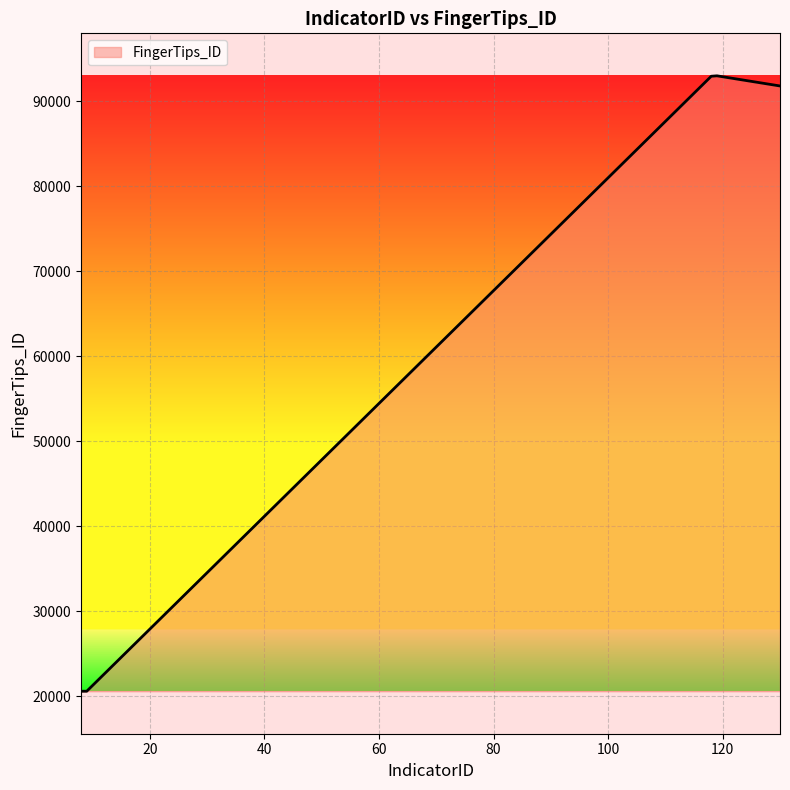

How many lines are shown in the chart?

1